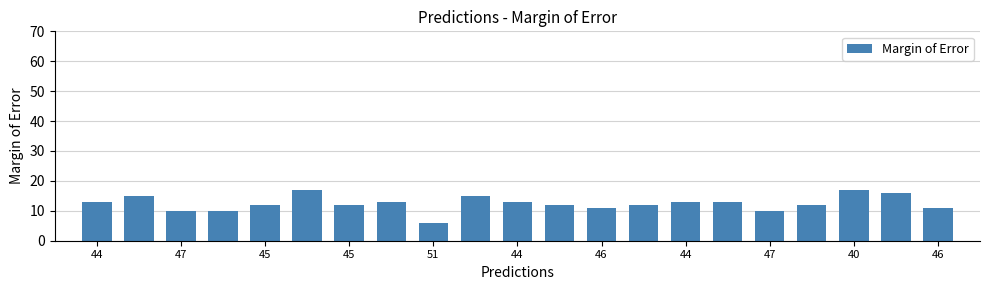

What is the smallest value displayed?

6